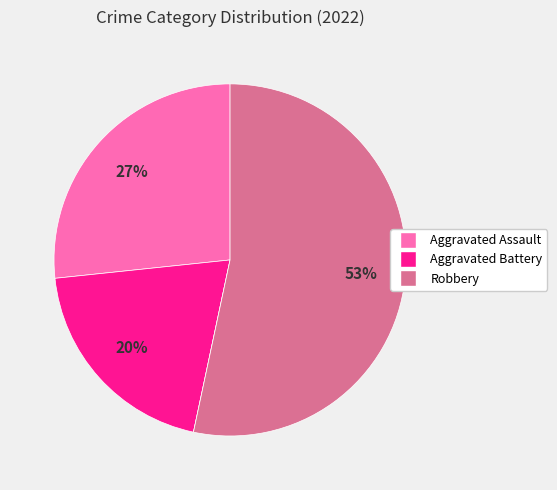

Is there any slice that represents more than half of the pie?

Yes